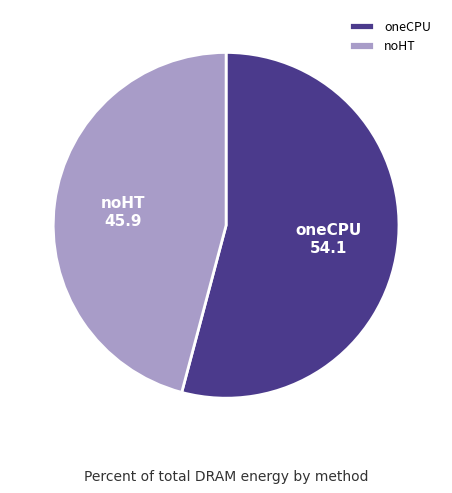

Rank the categories by value from lowest to highest.

noHT, oneCPU